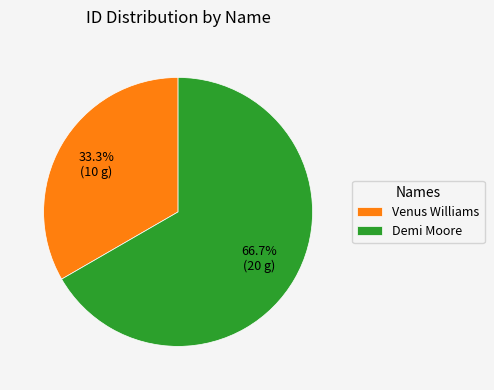

Rank the categories by value from highest to lowest.

Demi Moore, Venus Williams